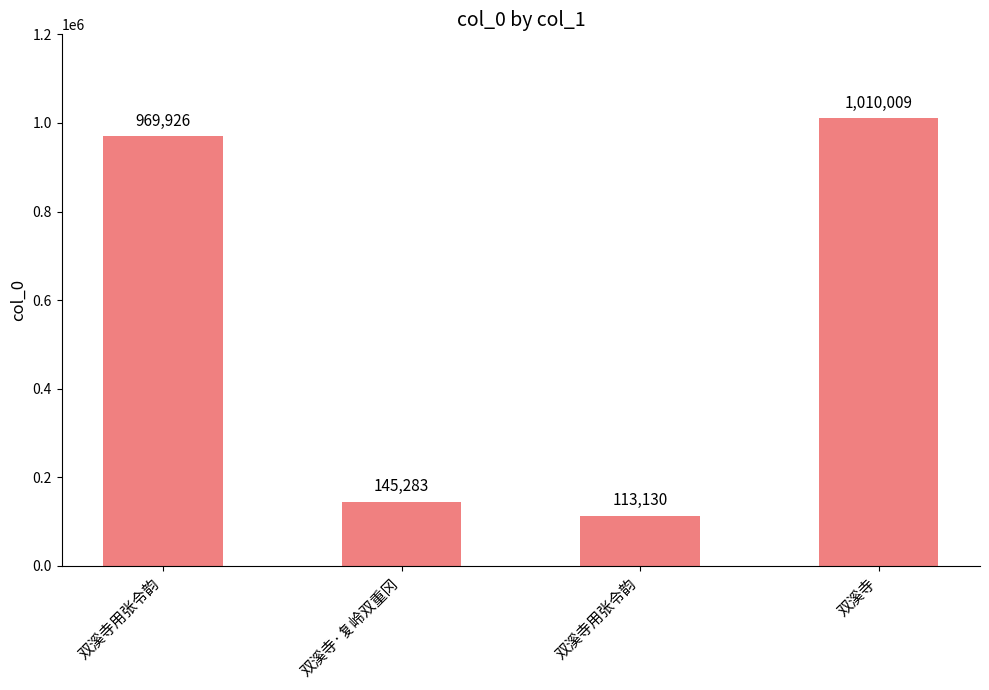

How many values are below 969926?

2